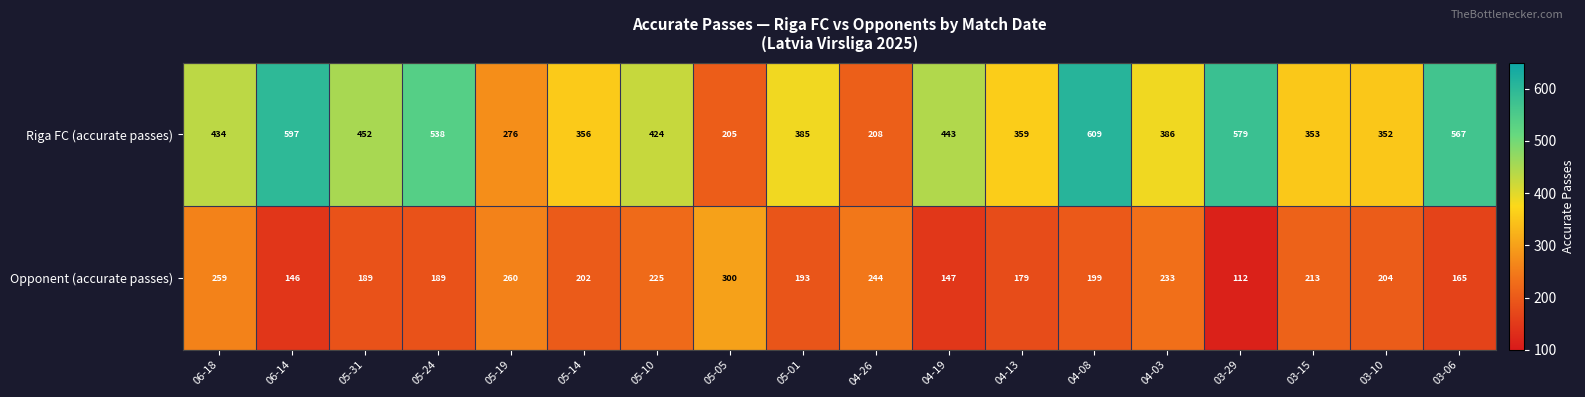

At which label does Opponent (accurate passes) first exceed 202?

06-18